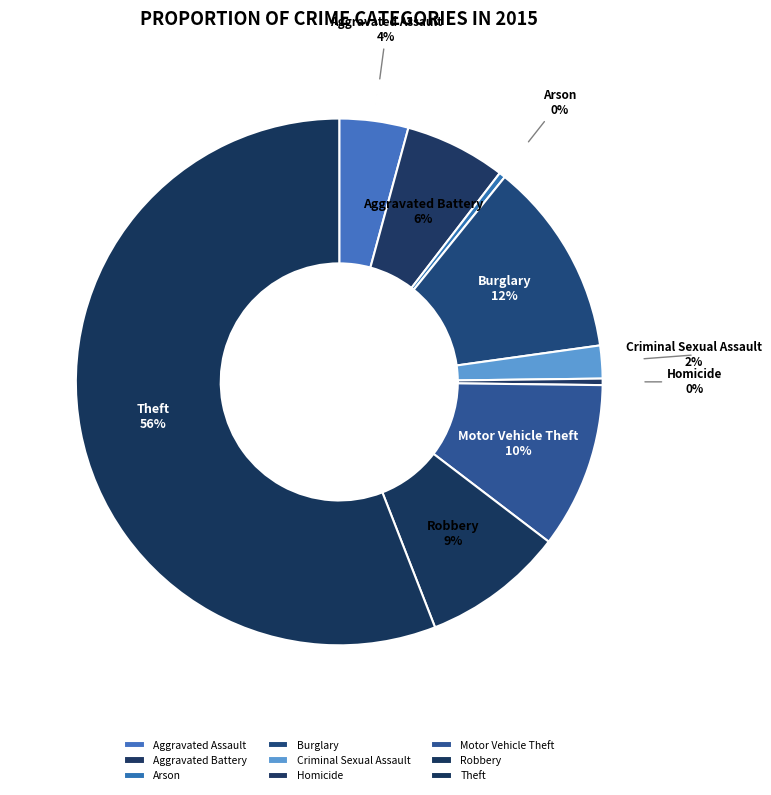

Which slice is the largest?

Theft